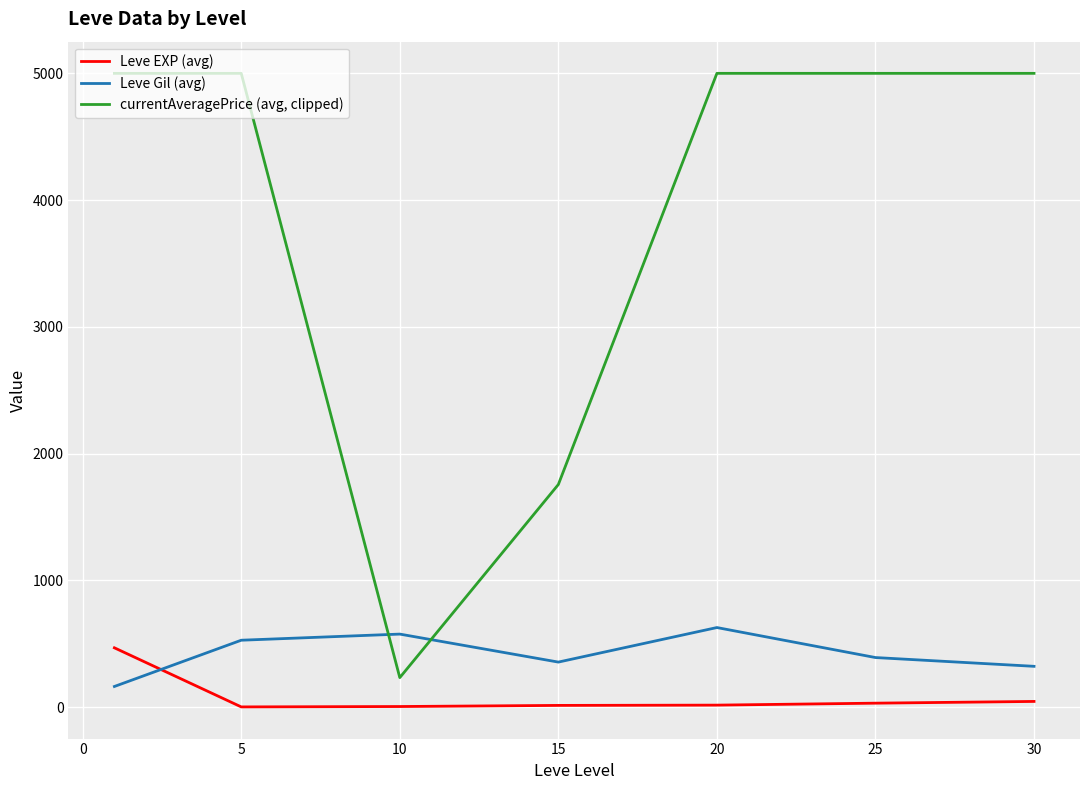

Count the number of data series in this chart.

3